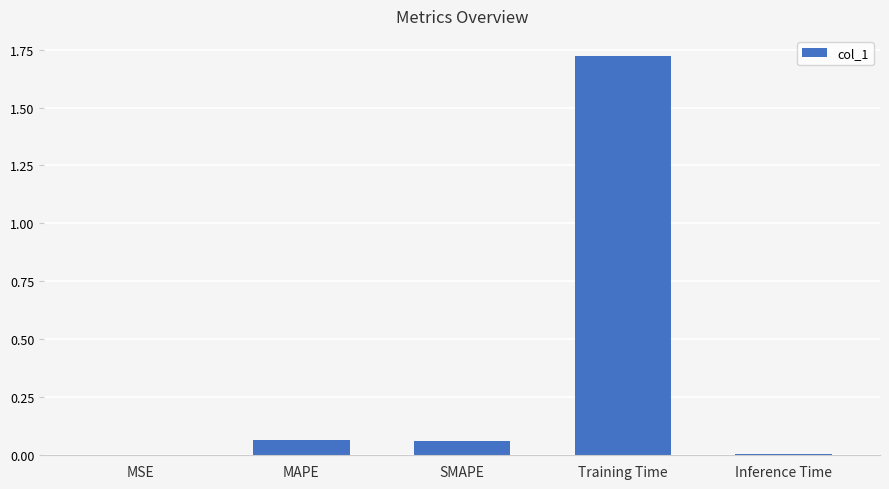

At which category does the chart reach its peak across all series?

Training Time